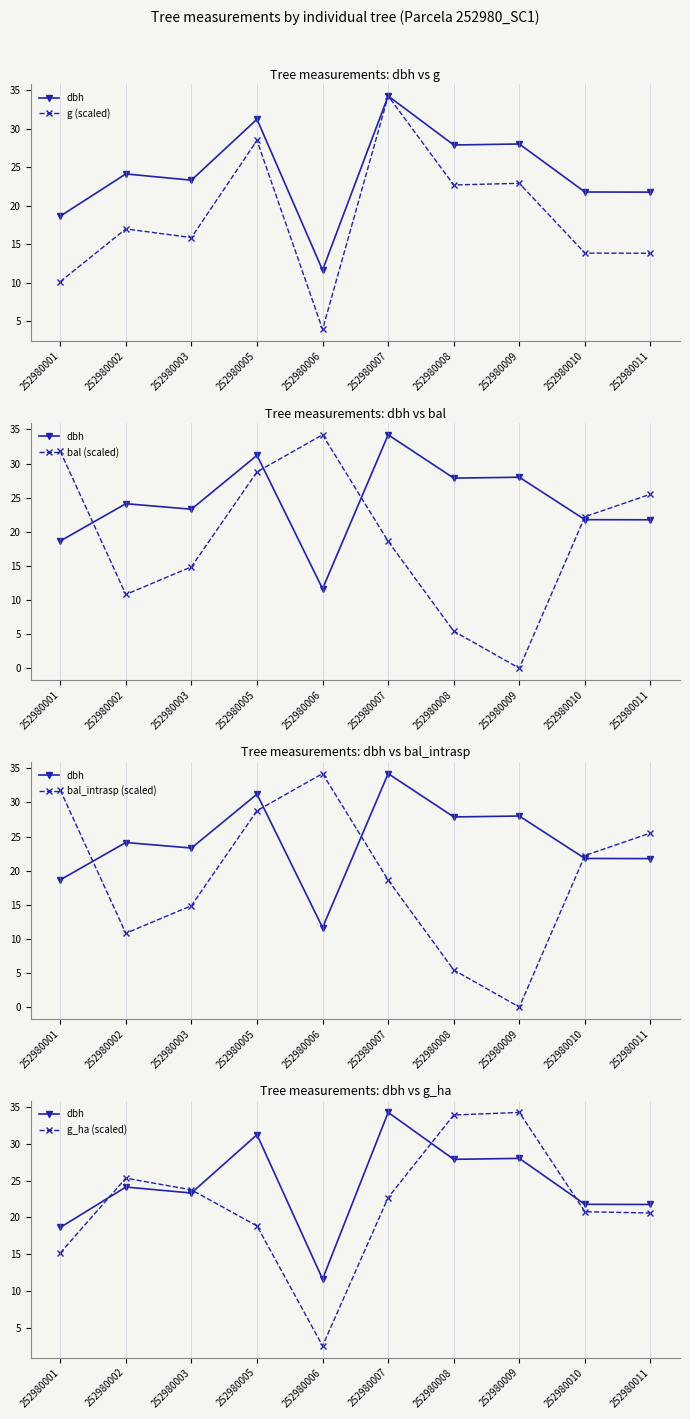

Reading right to left, transcribe all the data shown in this chart.

dbh: 21.8	21.8	28.0	27.9	34.2	11.7	31.2	23.3	24.1	18.6
g (scaled): 13.8	13.9	22.9	22.7	34.2	4.0	28.5	15.9	17.0	10.2
bal (scaled): 25.5	22.2	0.0	5.4	18.6	34.2	28.8	14.9	10.8	31.8
bal_intrasp (scaled): 25.5	22.2	0.0	5.4	18.6	34.2	28.8	14.9	10.8	31.8
g_ha (scaled): 20.6	20.8	34.2	33.9	22.7	2.6	18.9	23.7	25.3	15.2